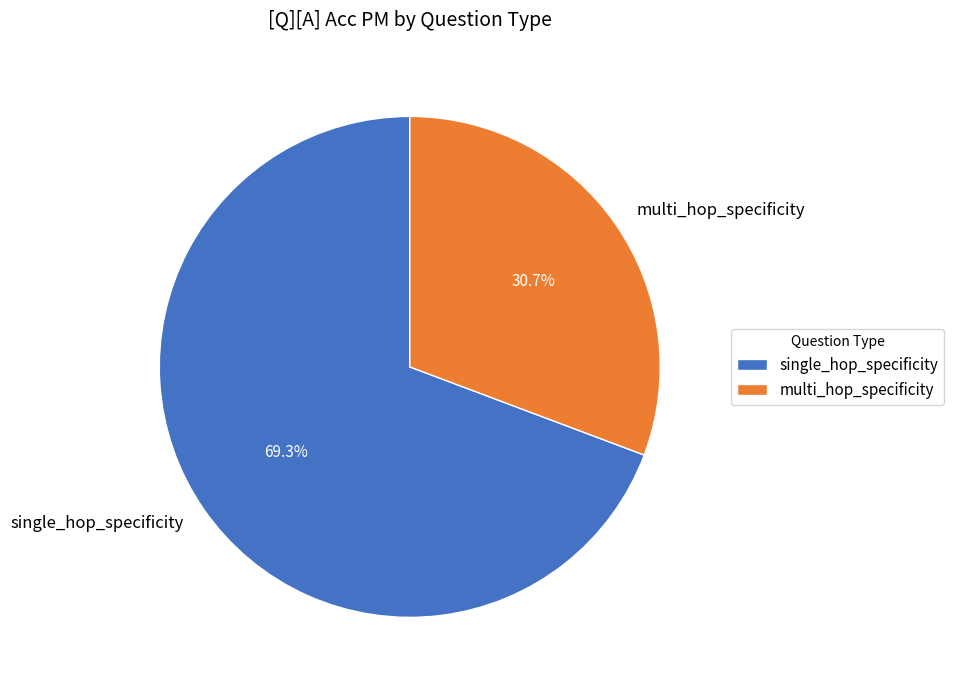

True or false: single_hop_specificity accounts for 58% of the total.

False